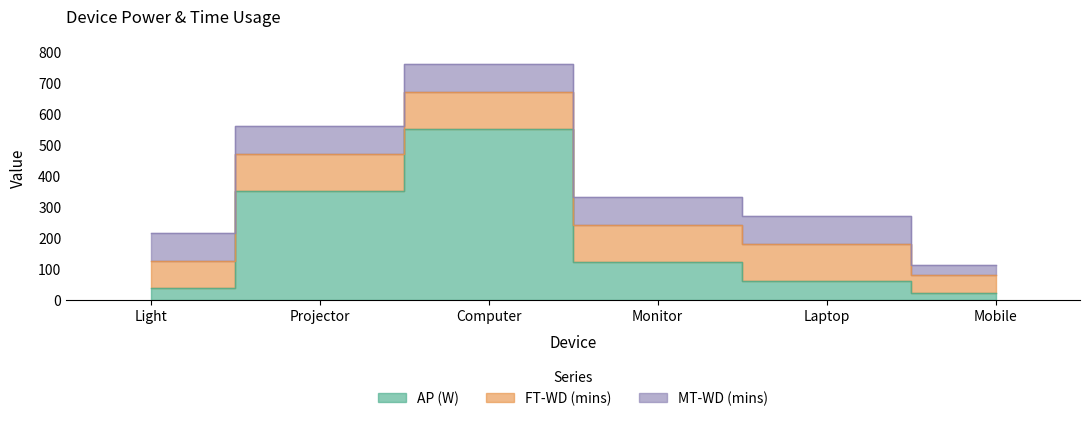

Read the FT-WD (mins) value at Light.

90